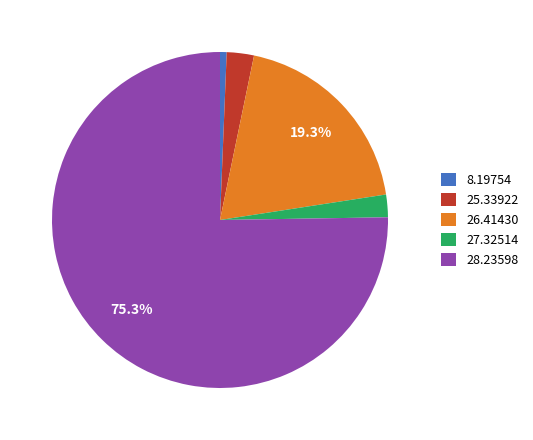

Do 26.41430 and 27.32514 together represent more than half of the pie?

No